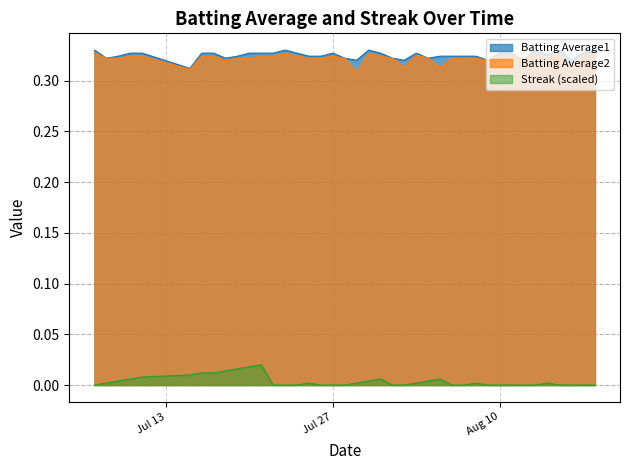

What is the spread (max minus min) of values at 2010-07-28?

0.3